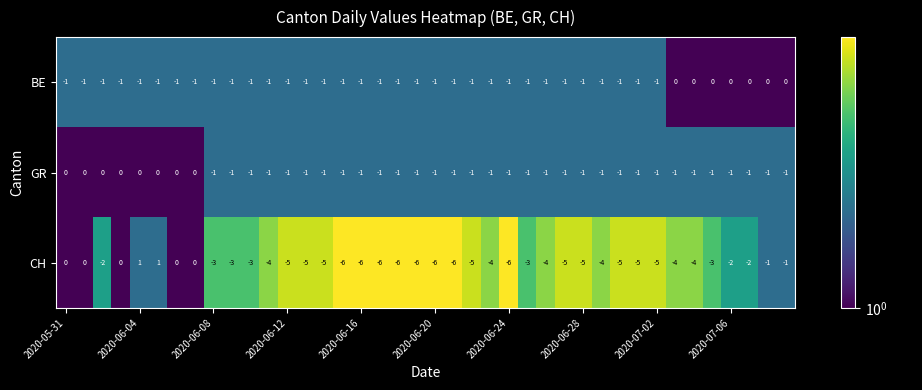

What is the sum of all GR values?

-32